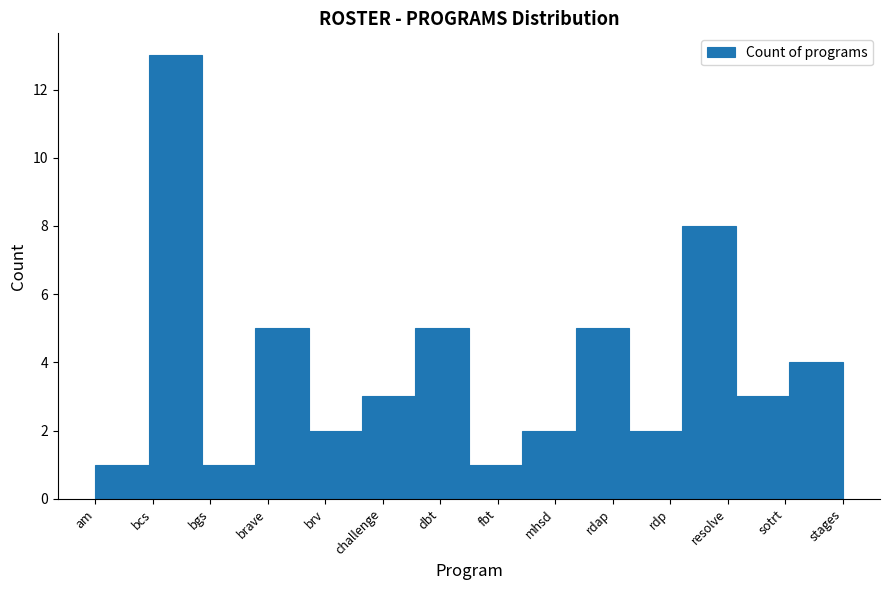

Reading left to right, what are all the values shown in this chart?

am=1	bcs=13	bgs=1	brave=5	brv=2	challenge=3	dbt=5	fbt=1	mhsd=2	rdap=5	rdp=2	resolve=8	sotrt=3	stages=4